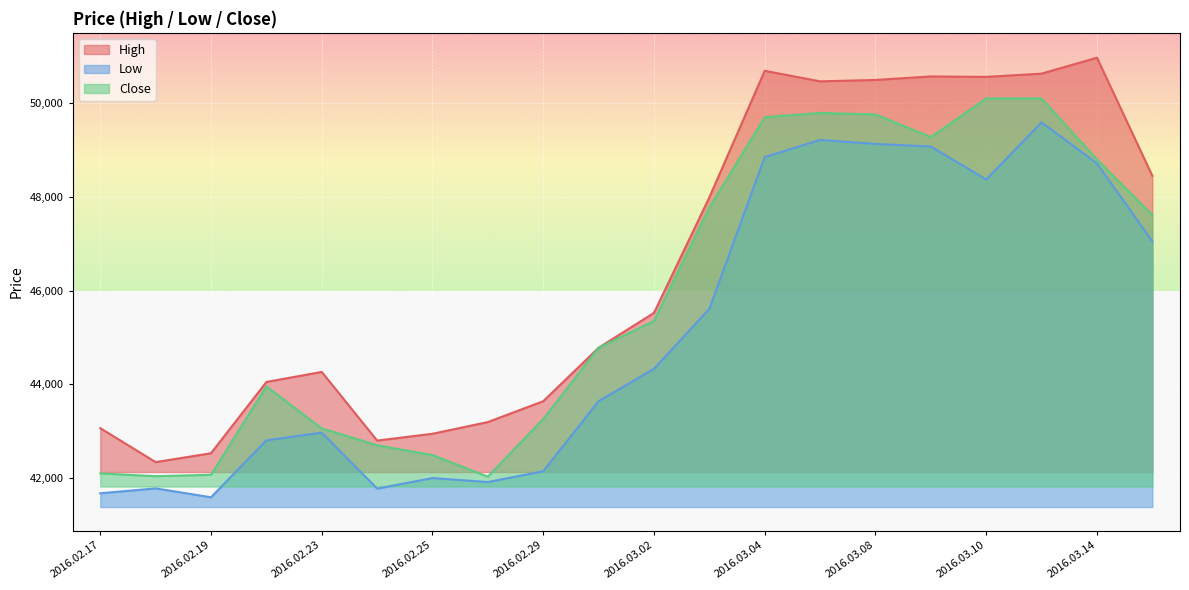

How many values in the Close series exceed 45350?

9